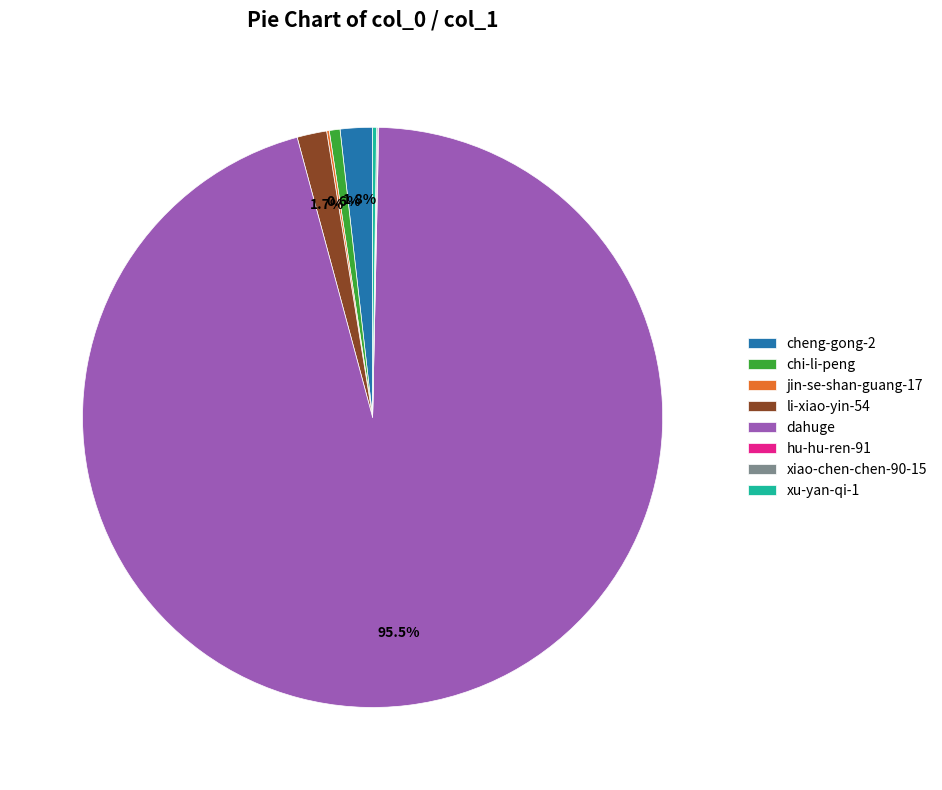

Which slice represents more than half of the pie?

dahuge